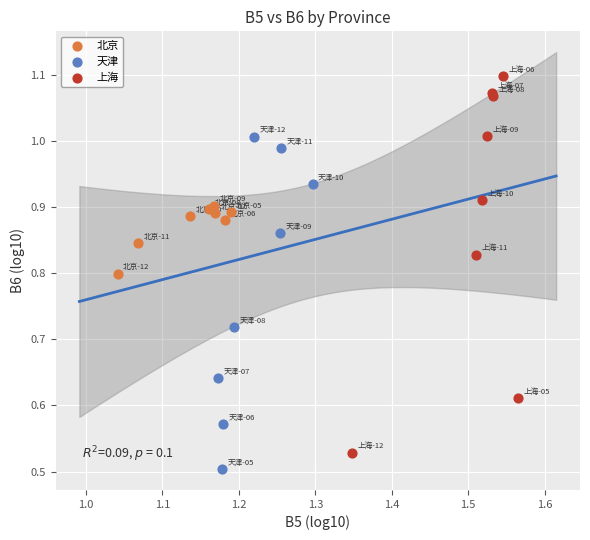

Which series reaches the maximum Y coordinate?

上海